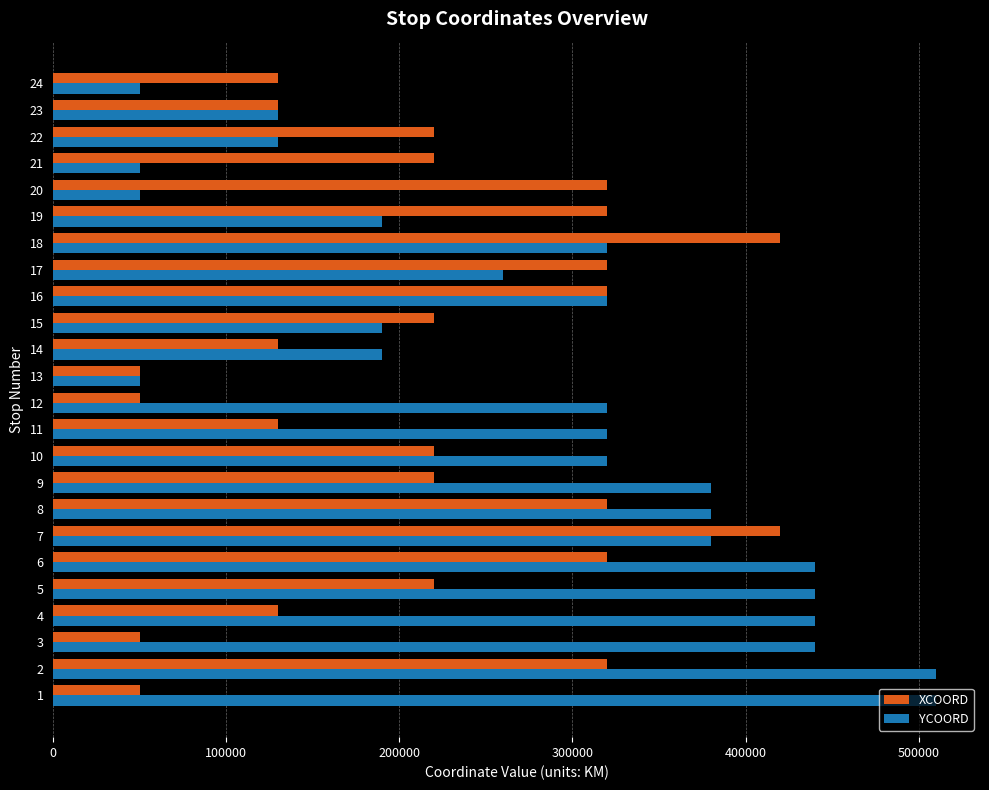

Which series has the largest total across all categories?

YCOORD